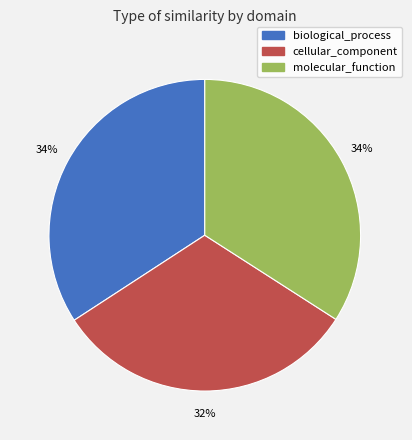

To the nearest percent, what is the difference between the largest and smallest slice percentages?

2%